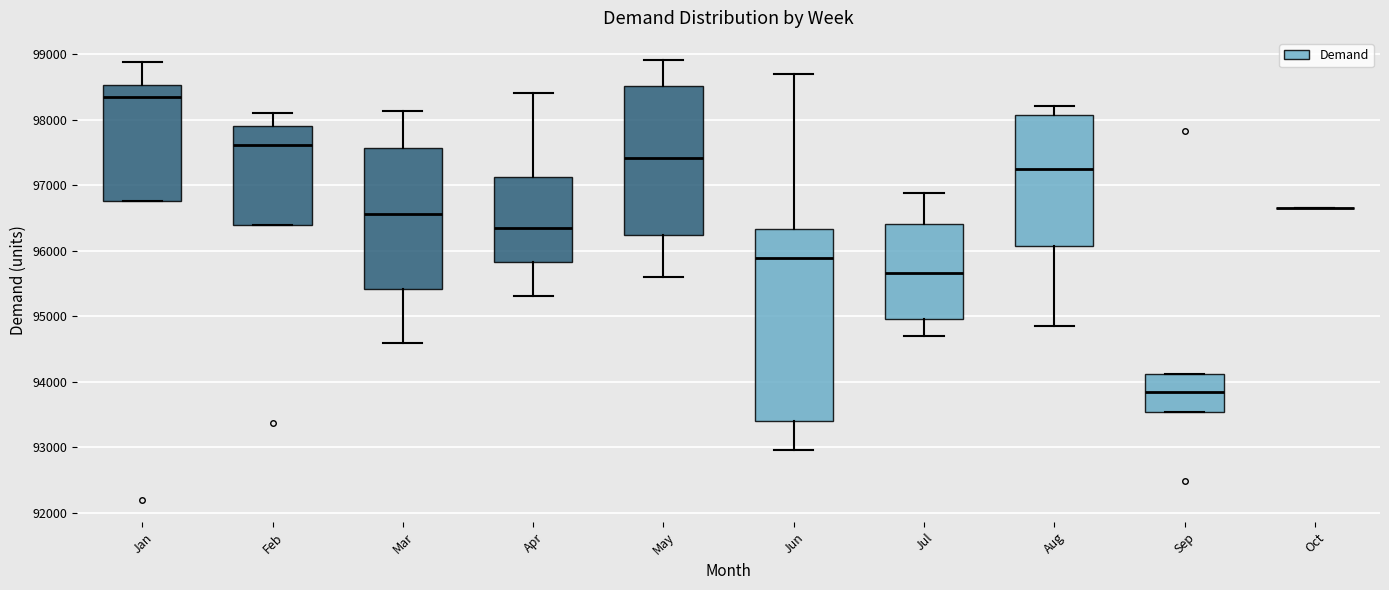

Which box is the tallest, from its lower edge to its upper edge?

Jun